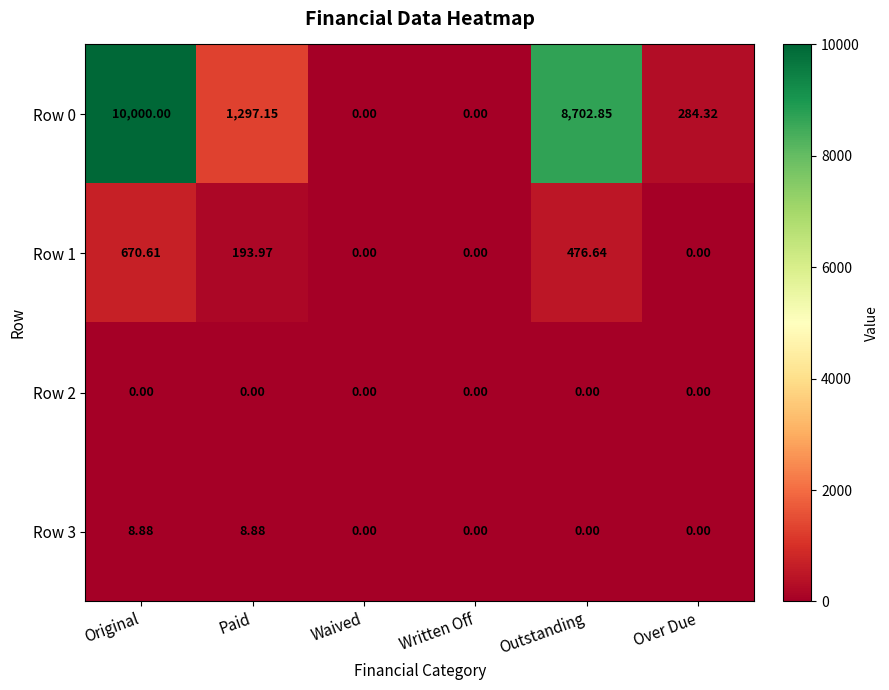

Which series has the largest total across all categories?

Row 0